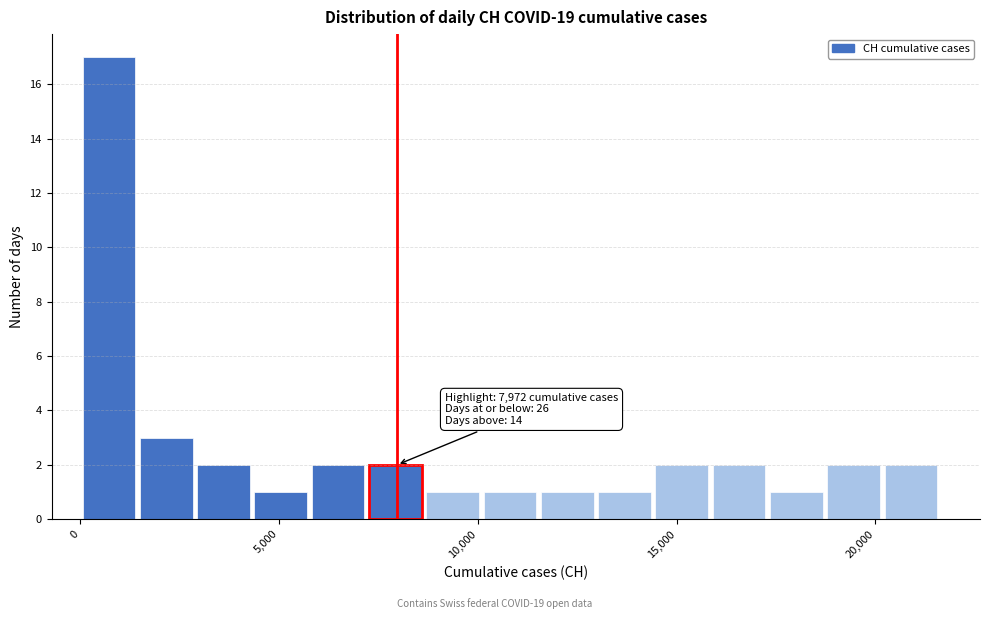

Read against the x-axis, roughly where is the centre of the tallest bar?

500